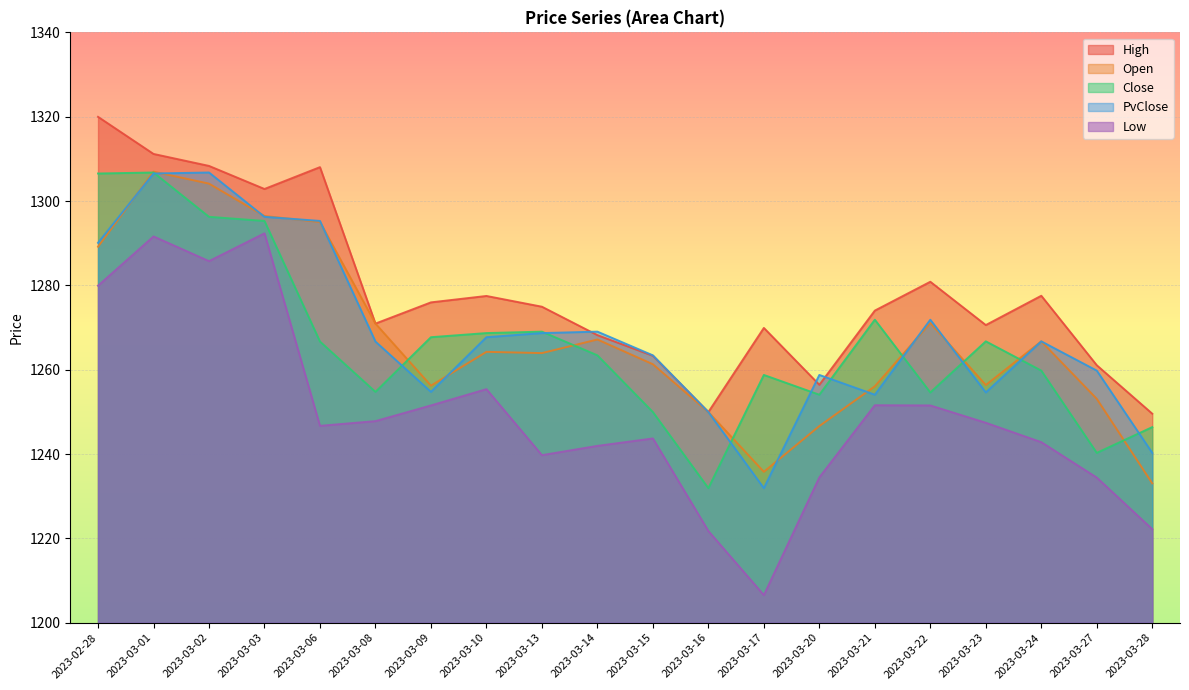

What is the average value of the Open series?

1267.2